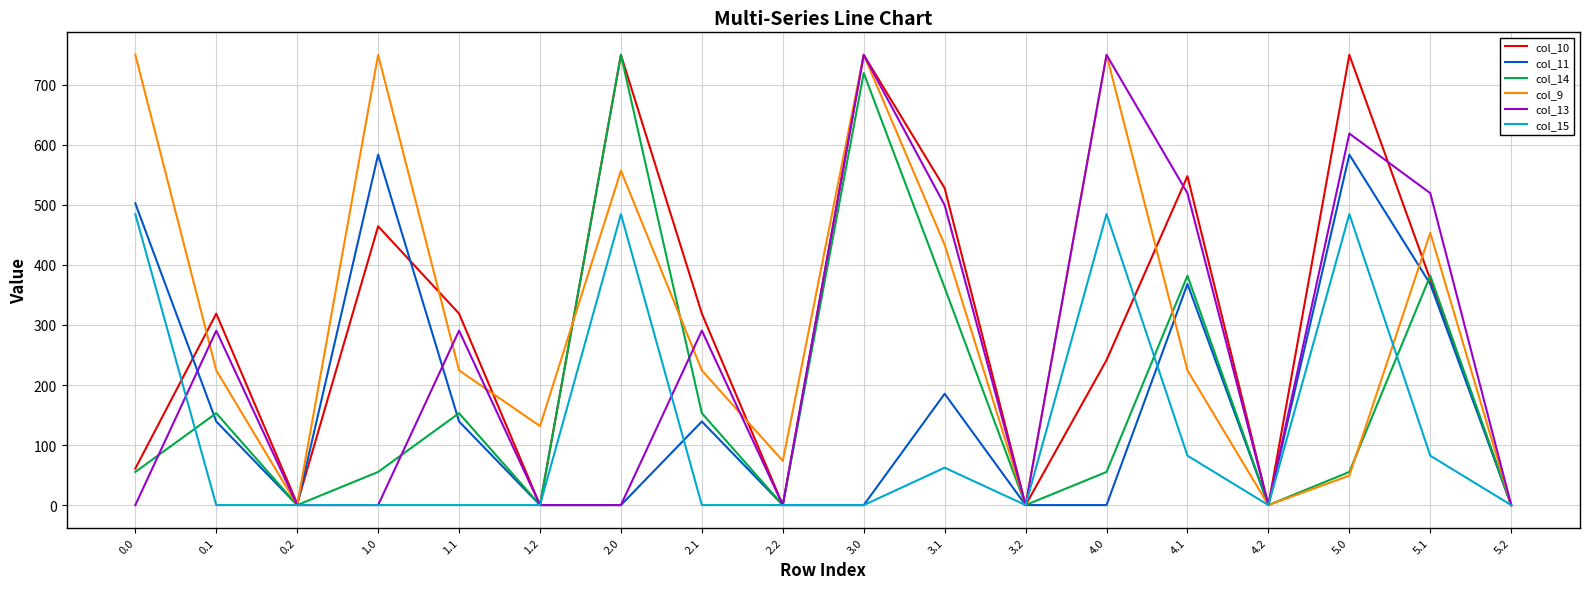

What position from the left is 2.0?

7